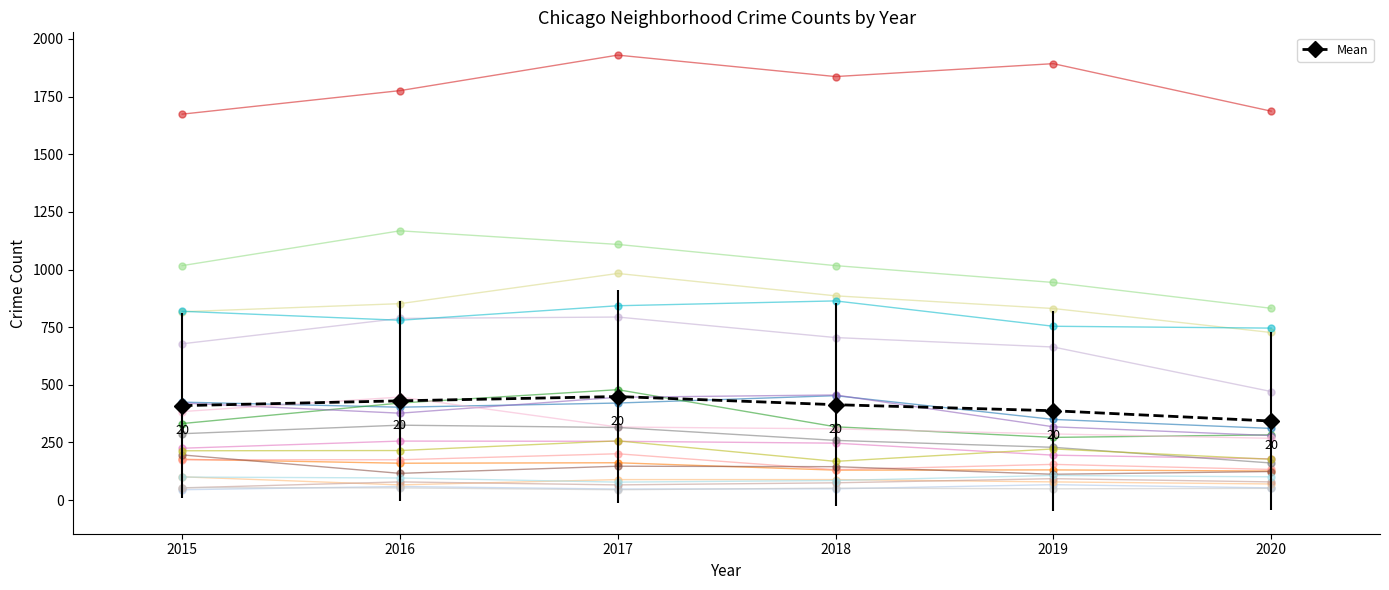

Which label corresponds to the smallest value in the chart?

Andersonville